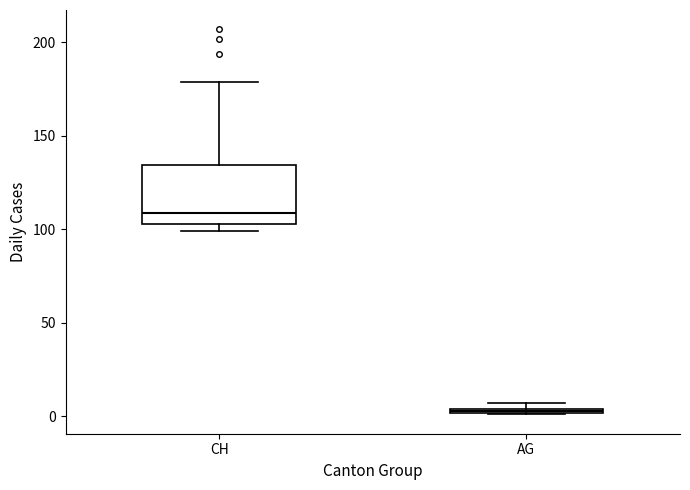

Where is the lower edge of the box for AG on the y-axis? The values are not printed on the chart, so give them approximately, as read against the axis.

0